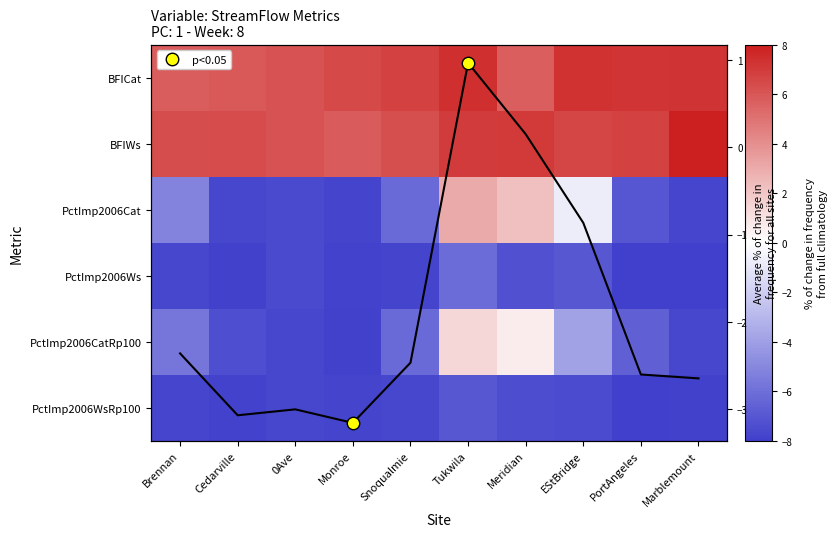

What is the approximate value of Mean scaled at EStBridge?

-0.9